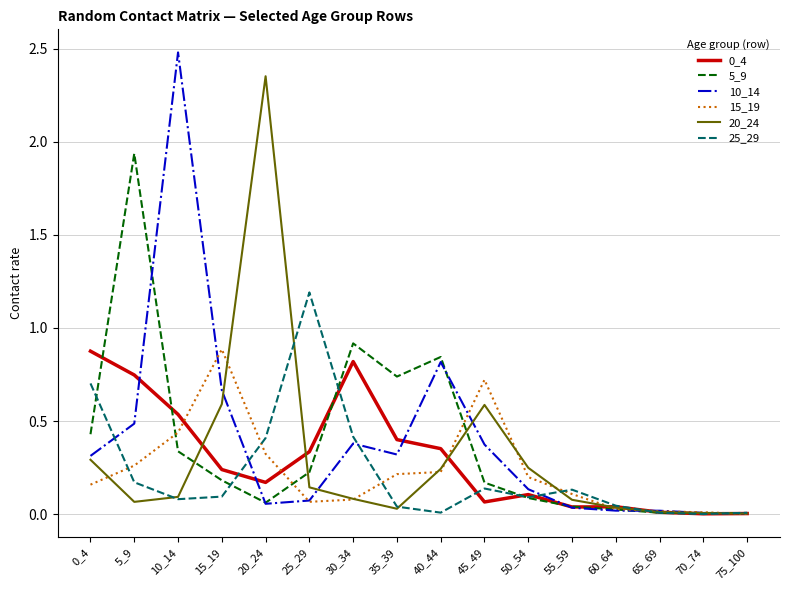

Between 5_9 and 10_14, which series saw the biggest shift?

10_14